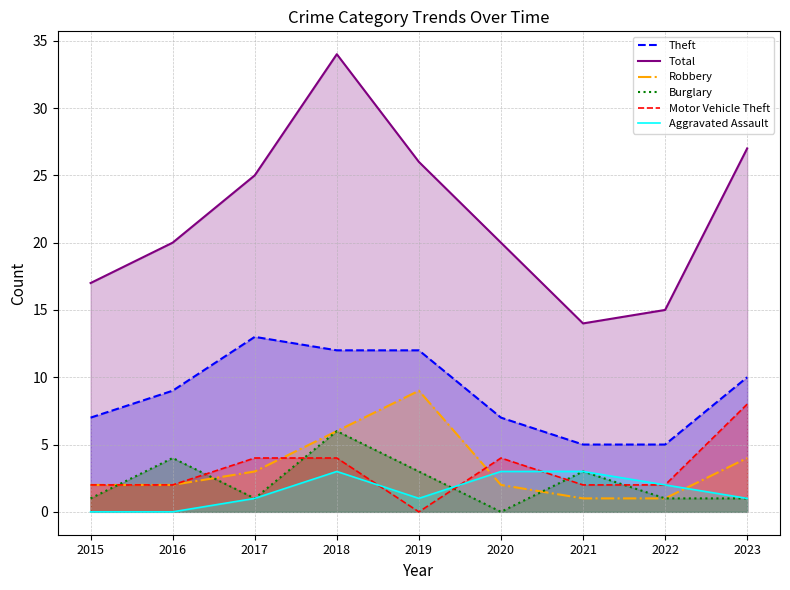

At which category is the sum across all series the highest?

2018